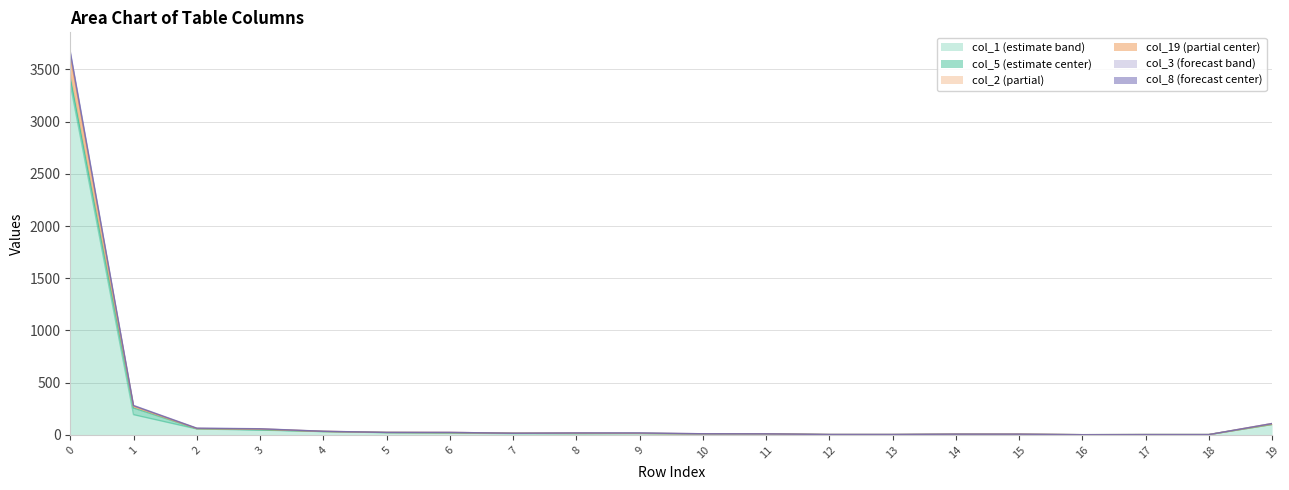

What is the minimum value for col_2?

2